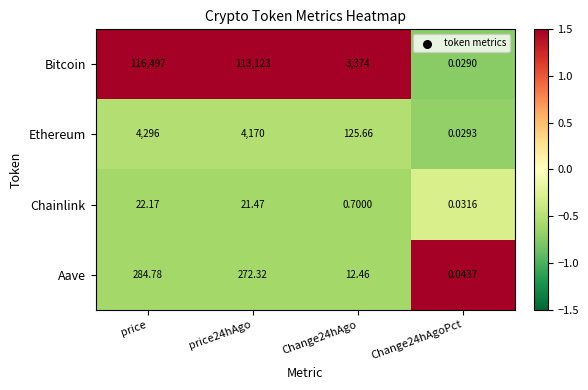

Which series has the widest spread of values?

Bitcoin